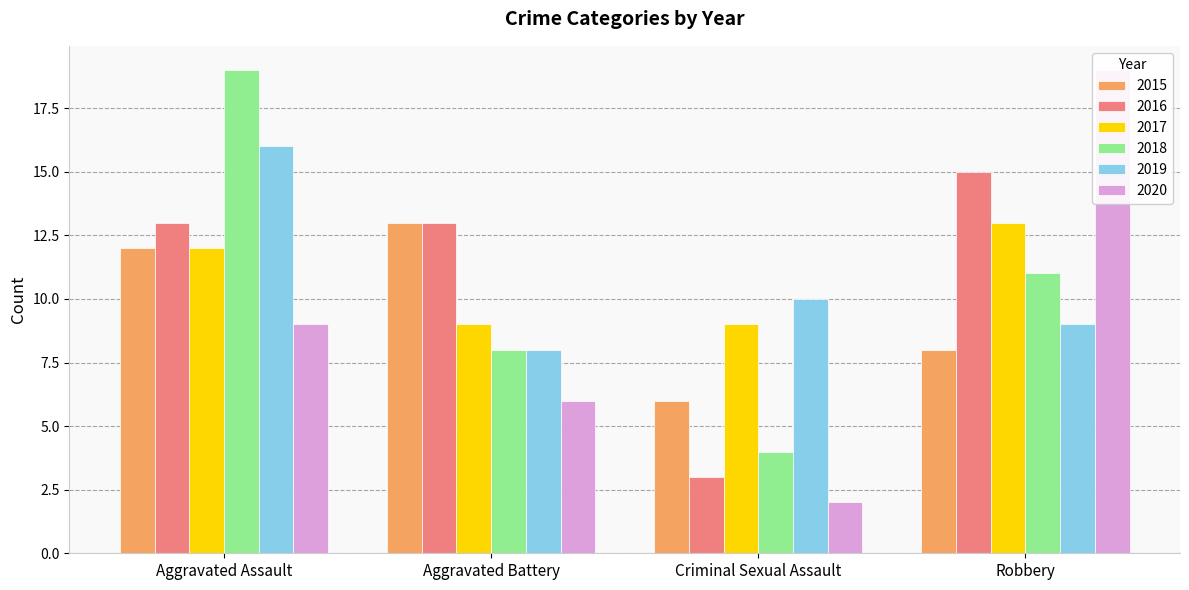

At which category is the sum across all series the highest?

Aggravated Assault